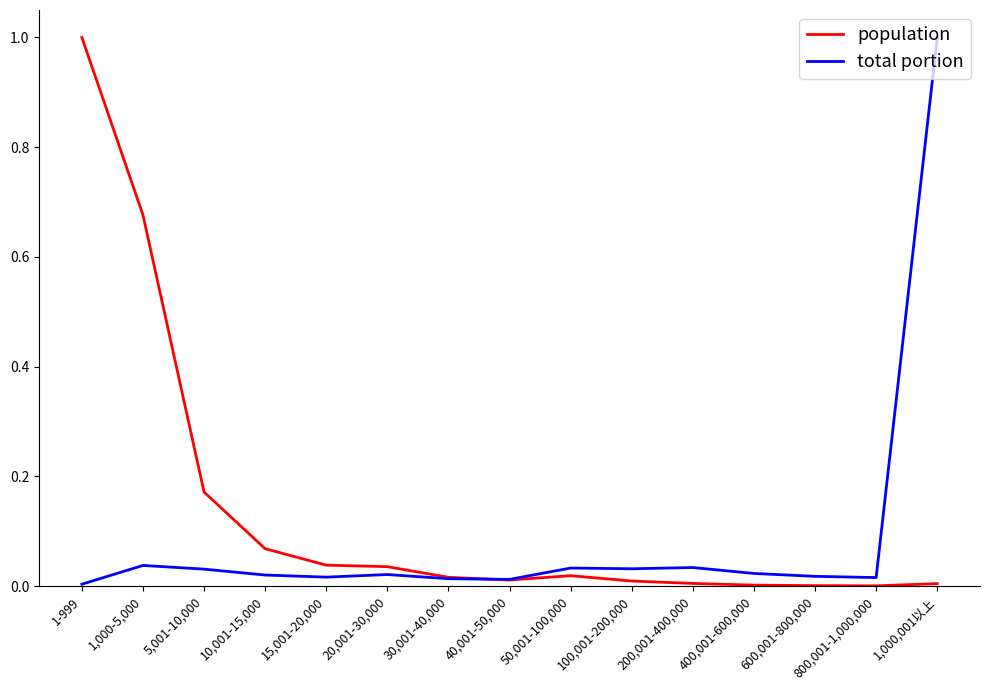

What is the greatest value displayed?

1.0